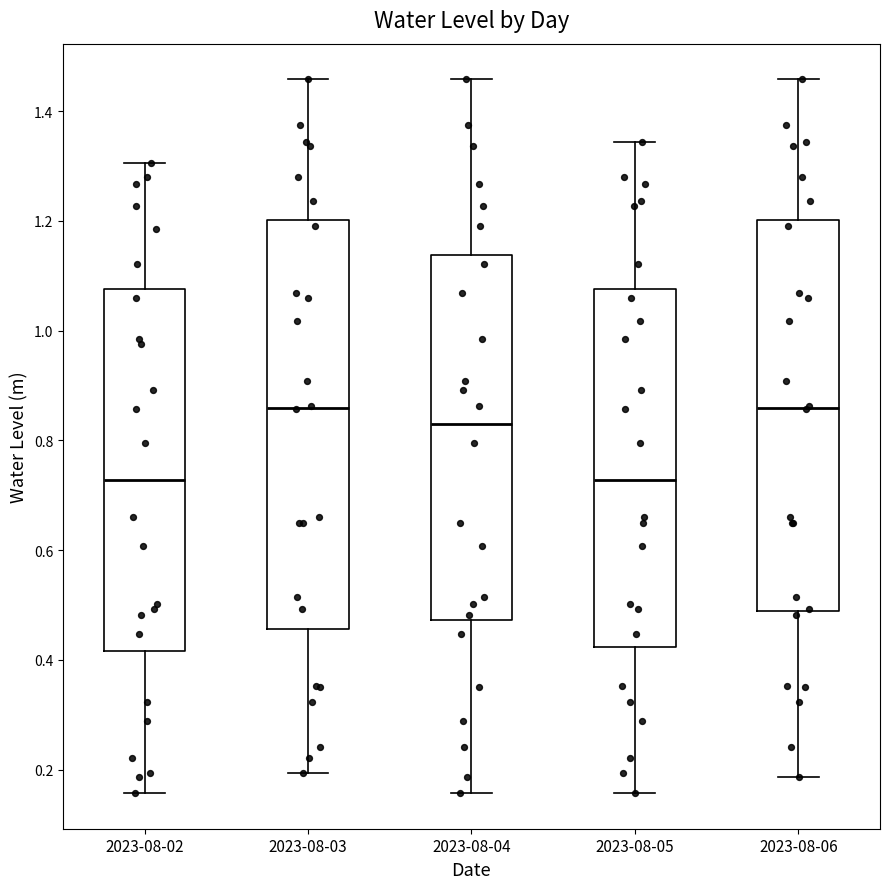

Where is the upper edge of the box for 2023-08-05 on the y-axis? The values are not printed on the chart, so give them approximately, as read against the axis.

1.08